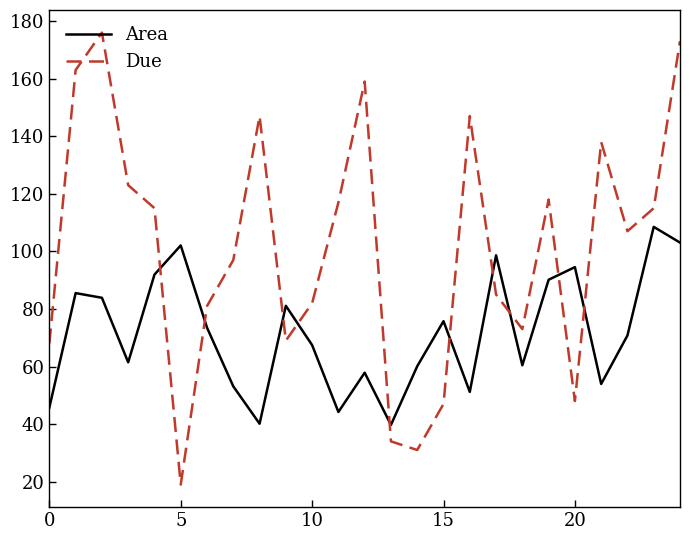

After their last crossing, which series has the higher values: Due or Area?

Due